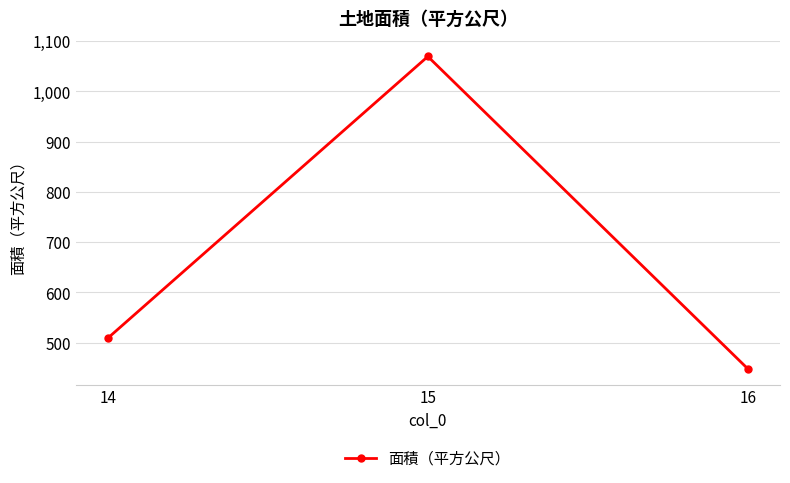

Reading left to right, list all the values displayed in this chart.

14=509	15=1069	16=448